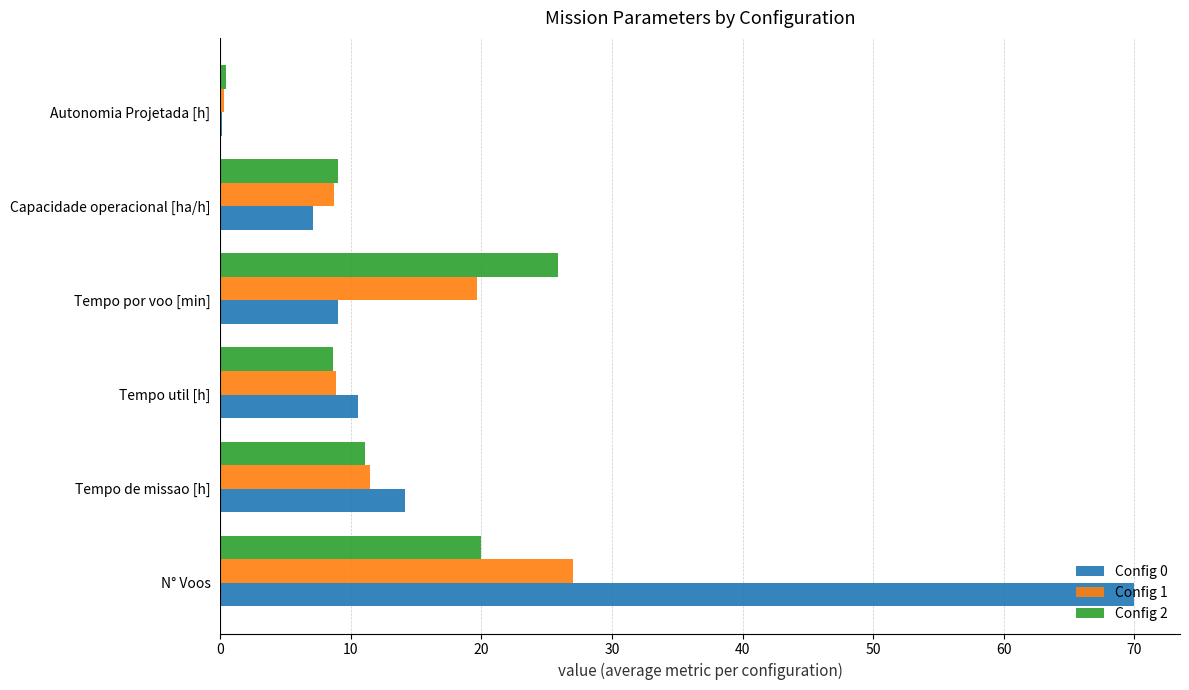

Between N° Voos and Tempo util [h], which series saw the biggest shift?

Config 0